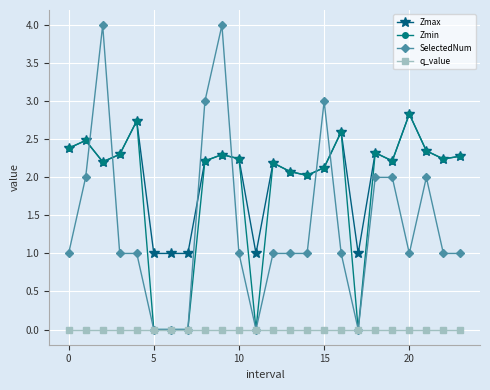

What is the highest value of the Zmin series?

2.8